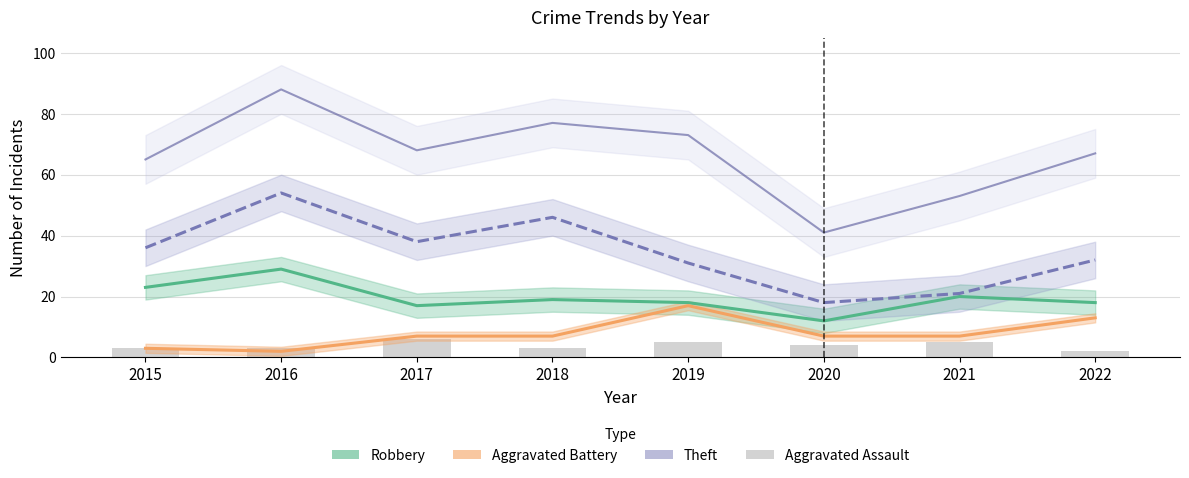

The value of Total at 2020 is 41. True or false?

True